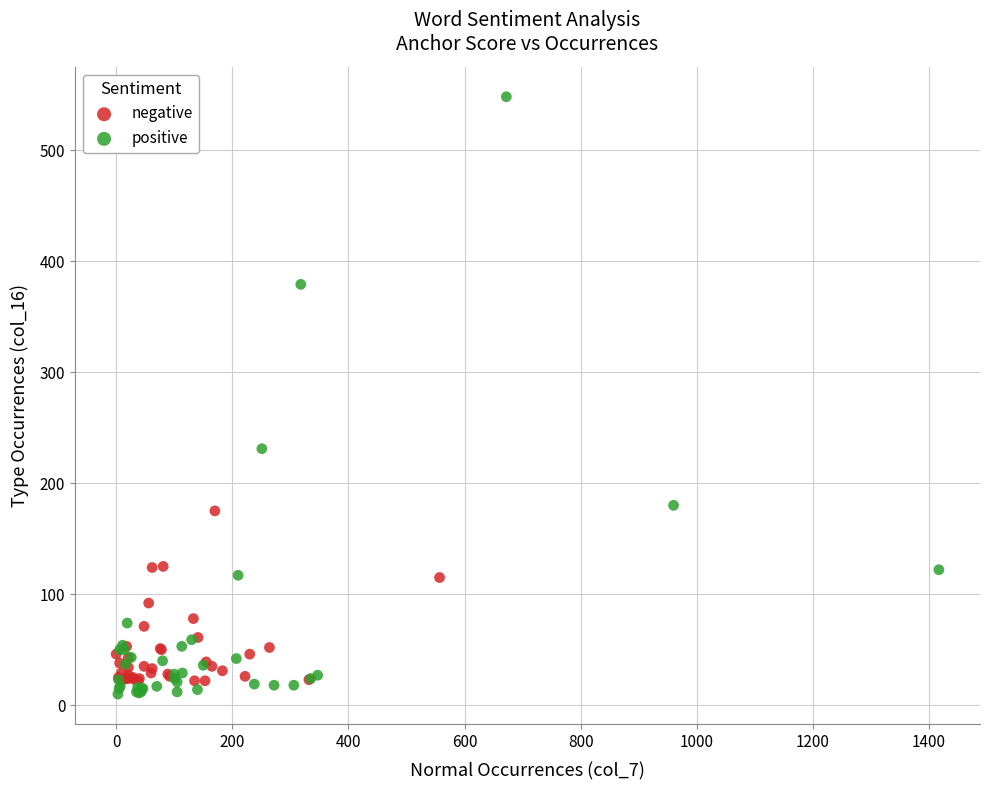

Which series contains the highest Y value?

positive